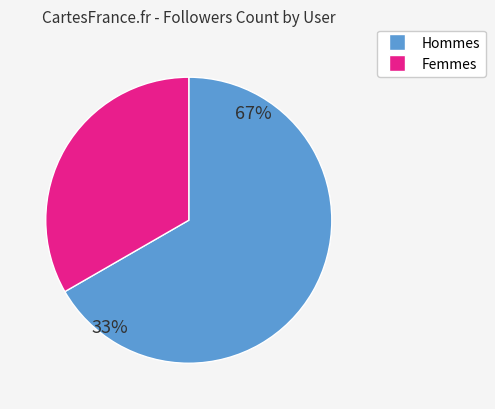

Is MaxineFaulk1 the majority of the pie?

No